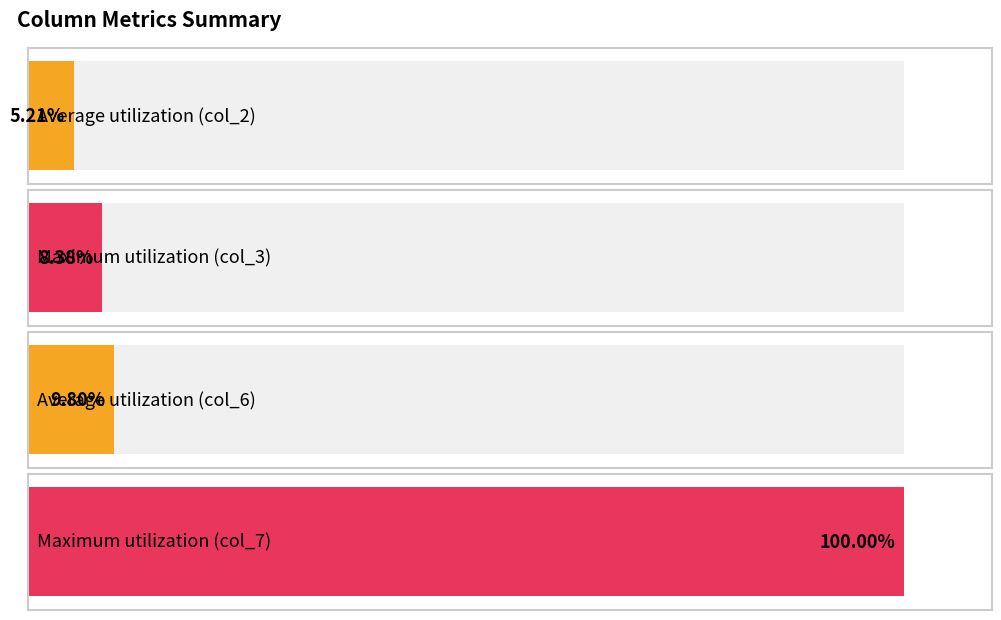

True or false: col_2 has a value of 20747340 at 2.

False